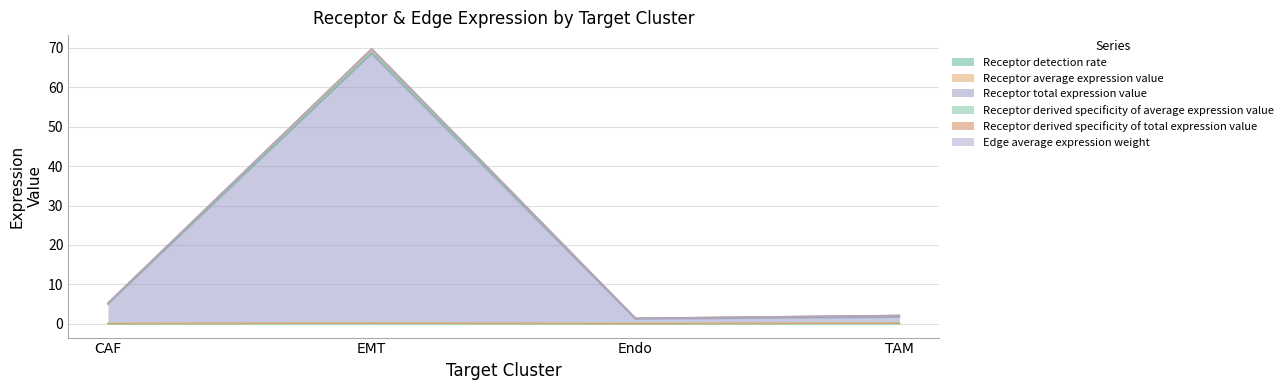

What is the minimum value for Receptor average expression value?

0.1